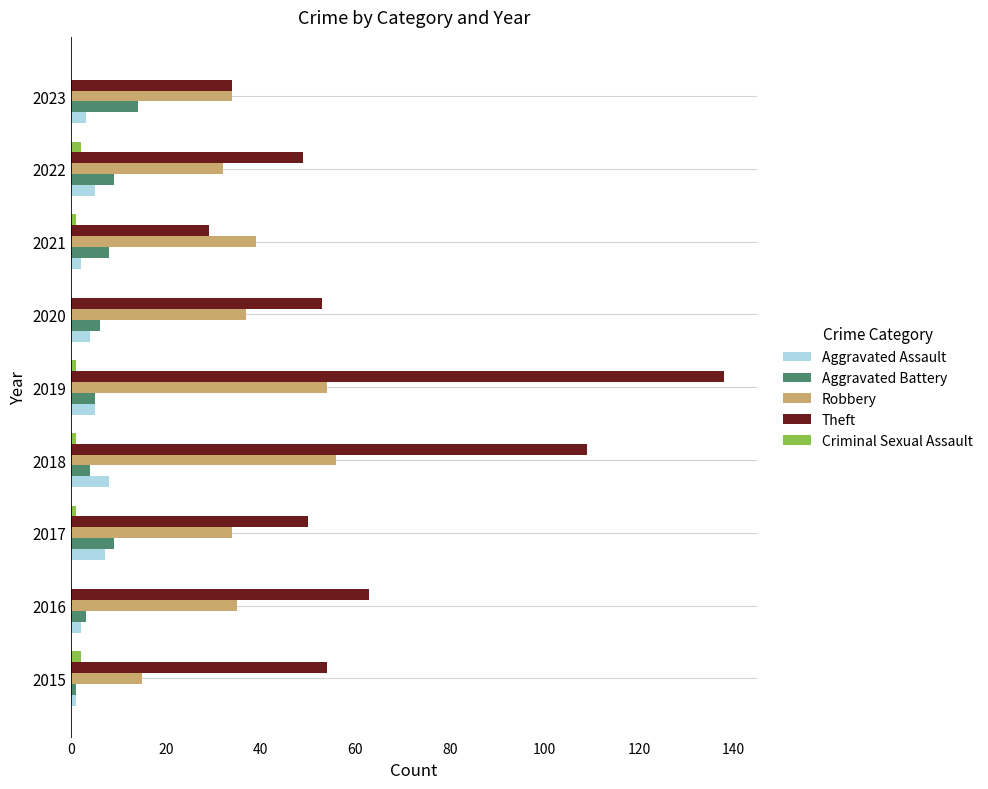

The Criminal Sexual Assault series shows 1 at 2019. True or false?

True